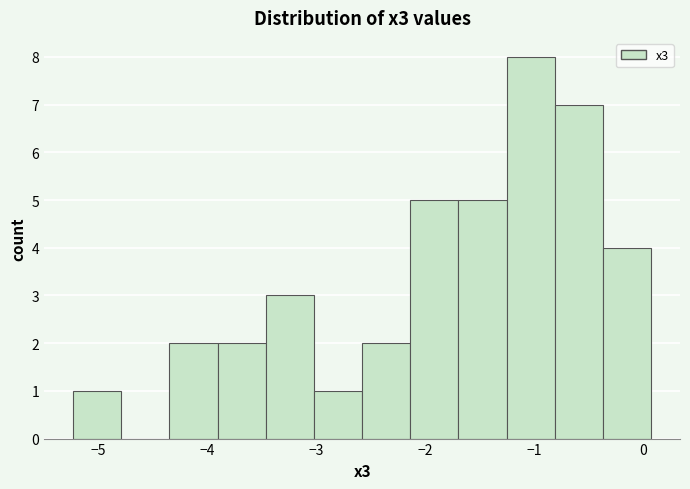

Reading left to right, list every bar in this chart as the range it spans on the x-axis followed by its height. Neither the bar edges nor the heights are printed on the chart, so give them approximately, as read against the axes.

-5.2 to -4.8: 1
-4.8 to -4.3: 0
-4.3 to -3.9: 2
-3.9 to -3.5: 2
-3.5 to -3.0: 3
-3.0 to -2.6: 1
-2.6 to -2.1: 2
-2.1 to -1.7: 5
-1.7 to -1.3: 5
-1.3 to -0.8: 8
-0.8 to -0.4: 7
-0.4 to 0.1: 4